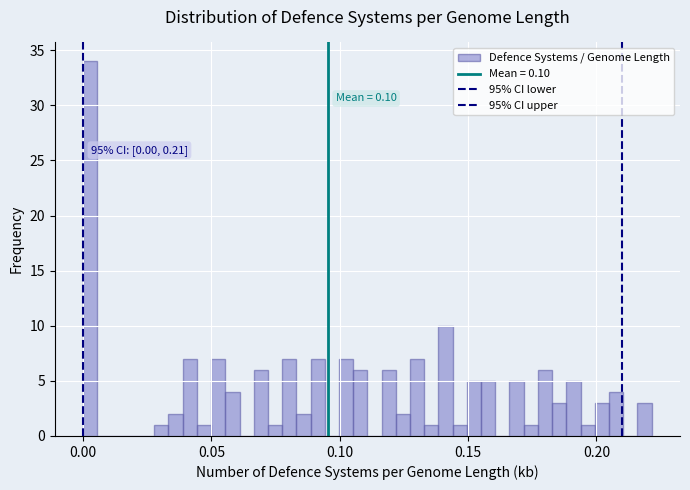

Around what value on the x-axis is the tallest bar? Give the approximate position of its centre, as read against the axis.

0.005